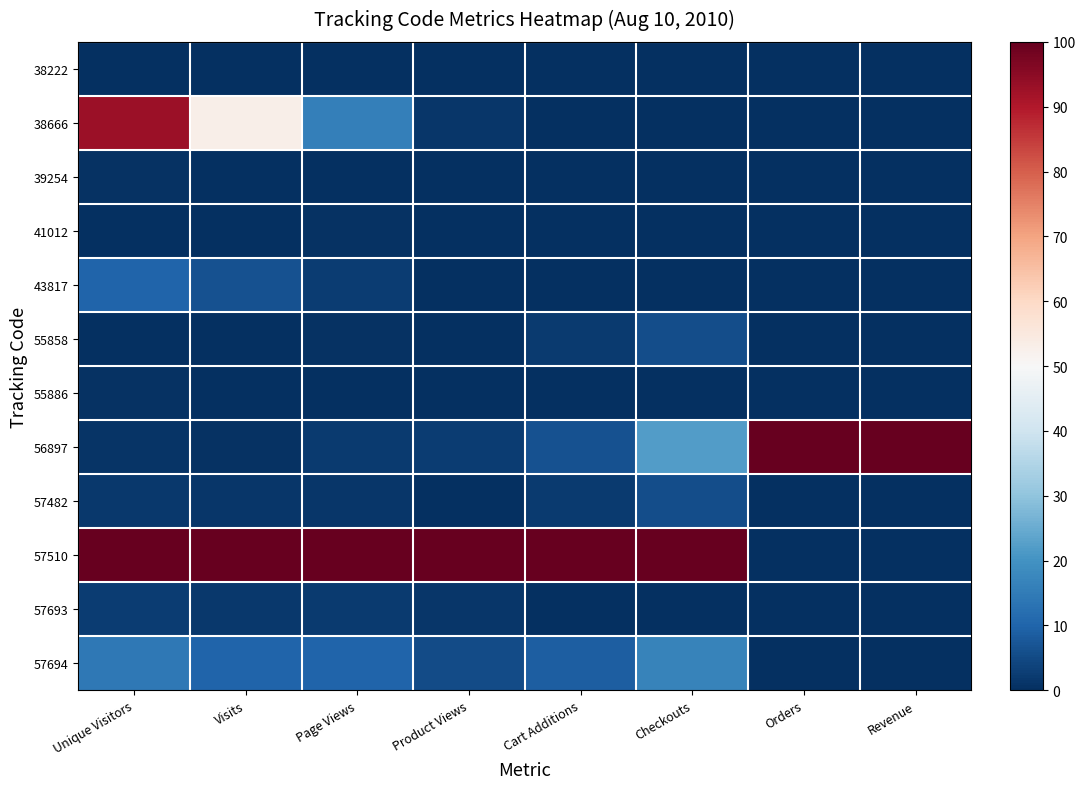

Between Unique Visitors and Visits, which is larger?

Unique Visitors